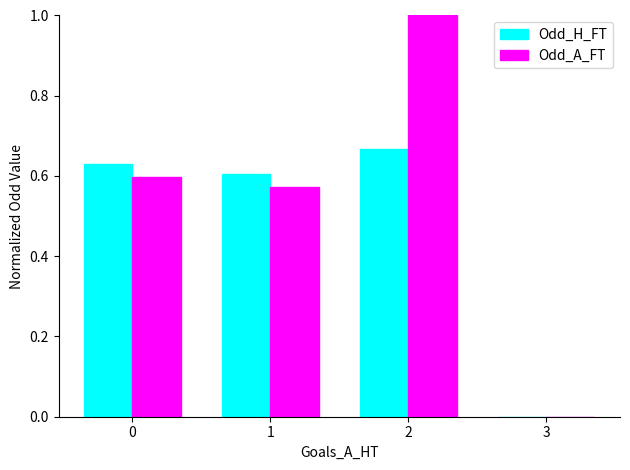

Is it true that Odd_A_FT equals 0.3 at 1?

False